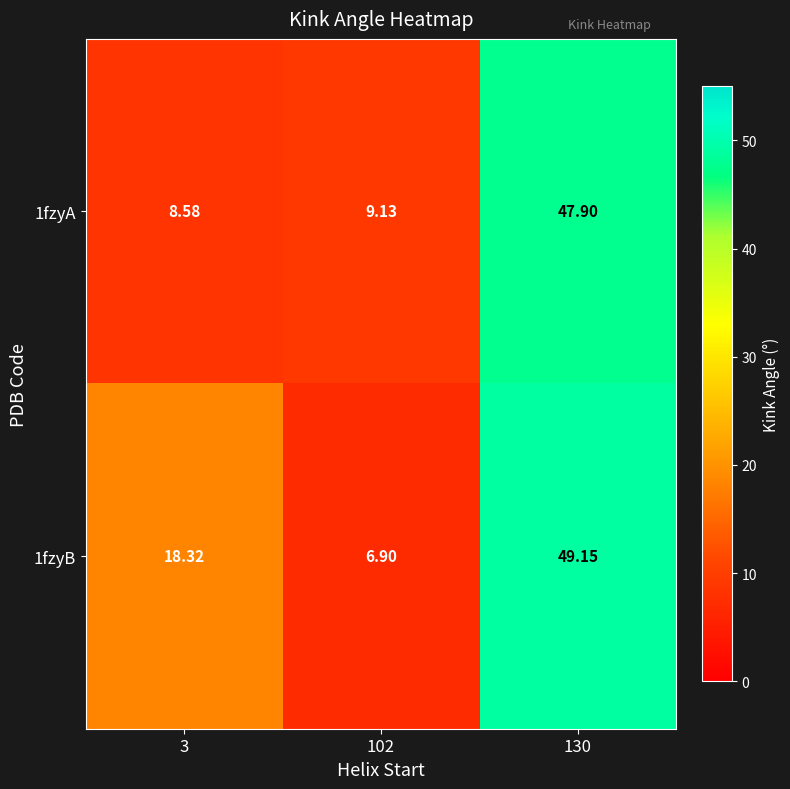

Count the number of categories in the chart.

3